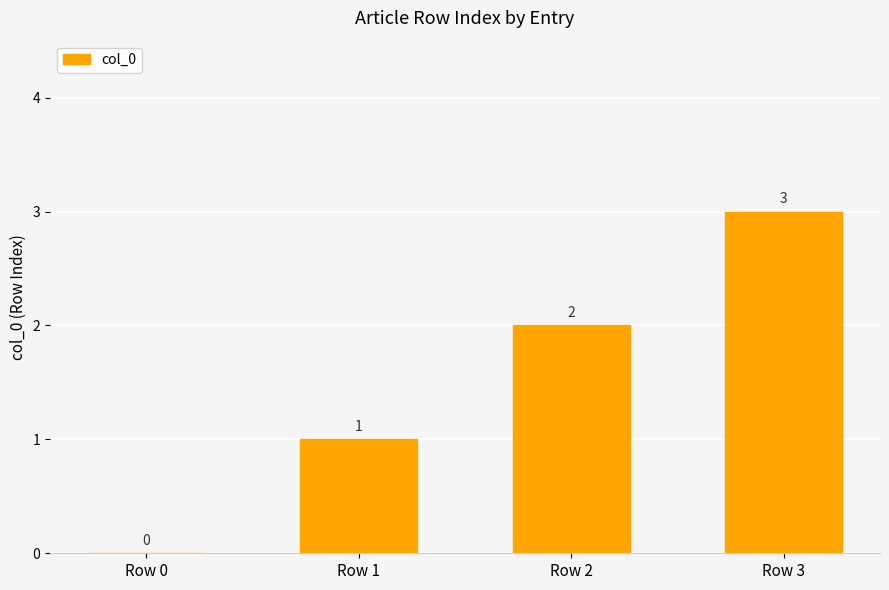

What is the sum of all values?

6